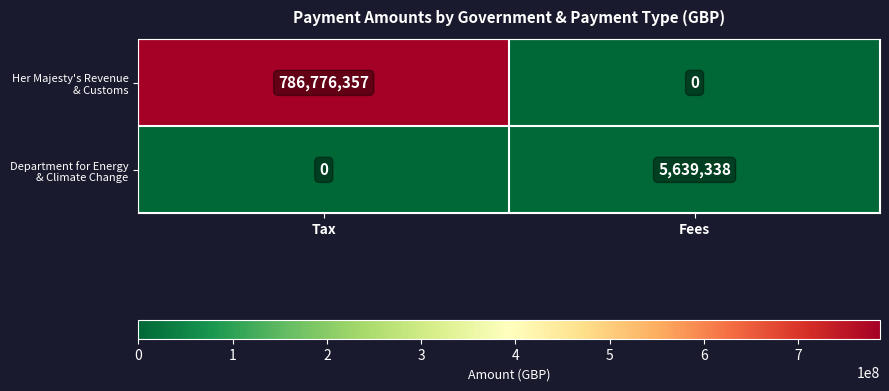

Which label corresponds to the largest value in the chart?

Tax